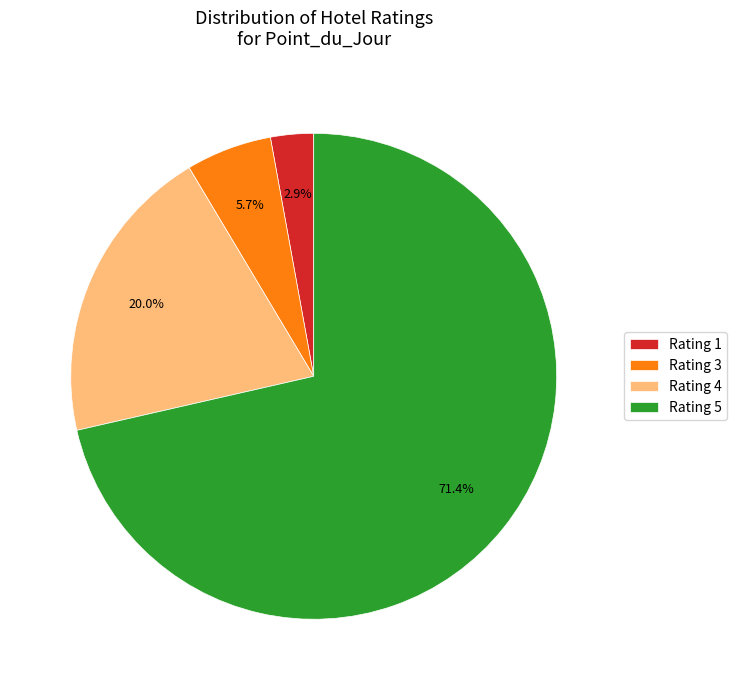

Count the number of slices in the pie.

4